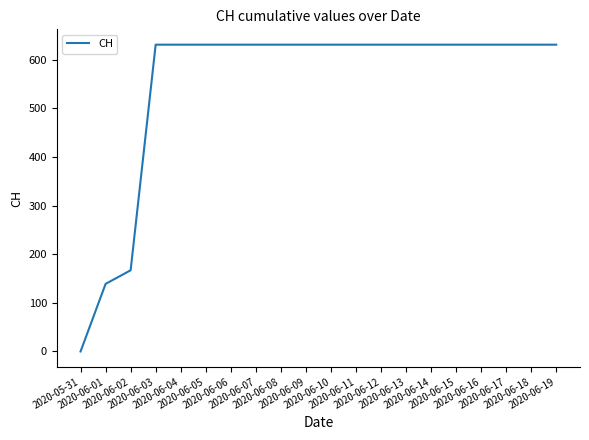

What is the maximum value shown in the chart?

631